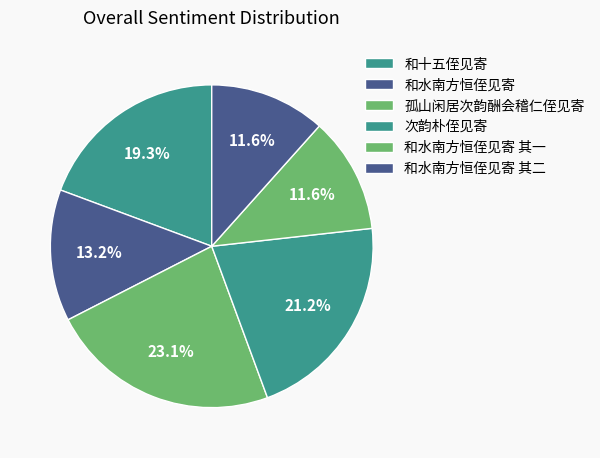

How many slices are in this pie chart?

6